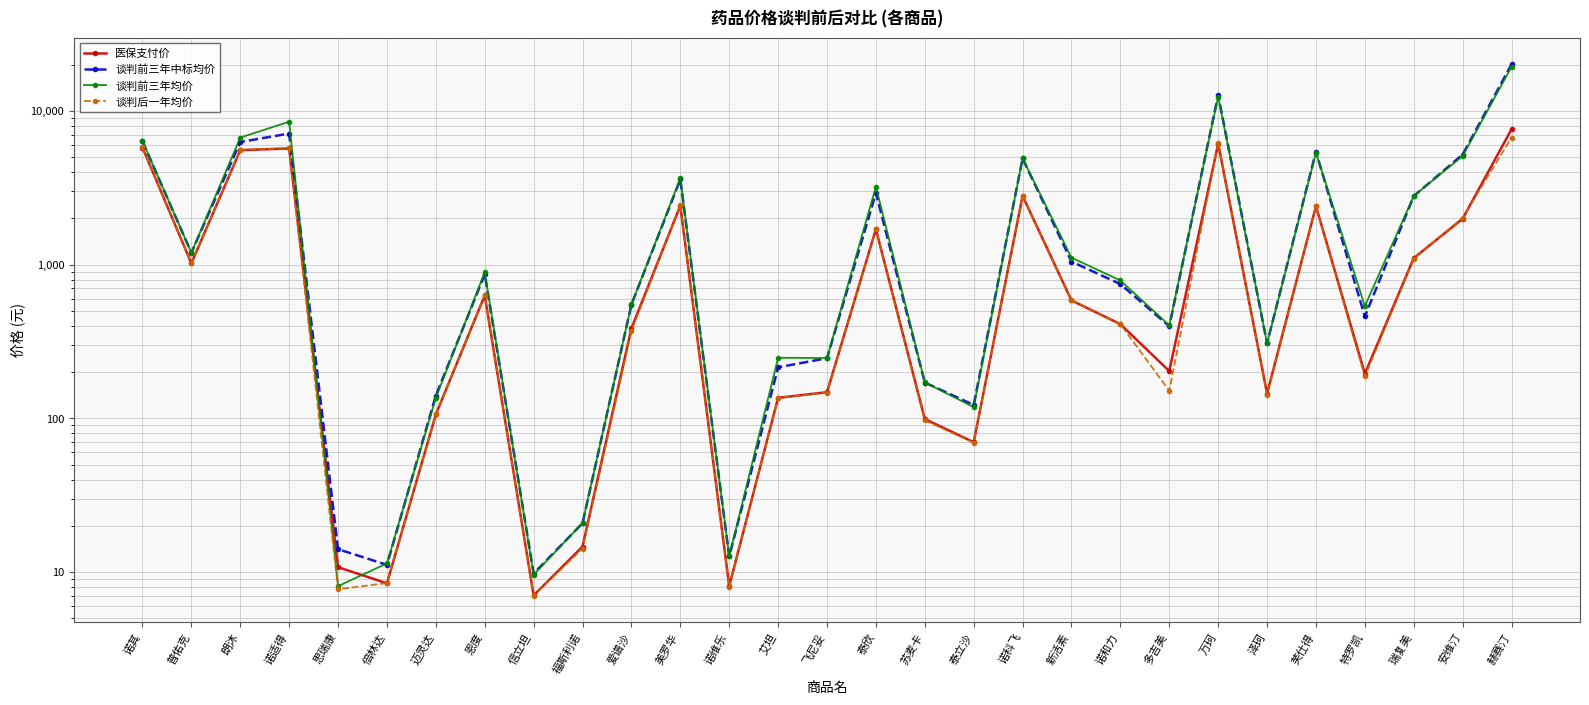

Which series has the largest range (max minus min)?

谈判前三年中标均价